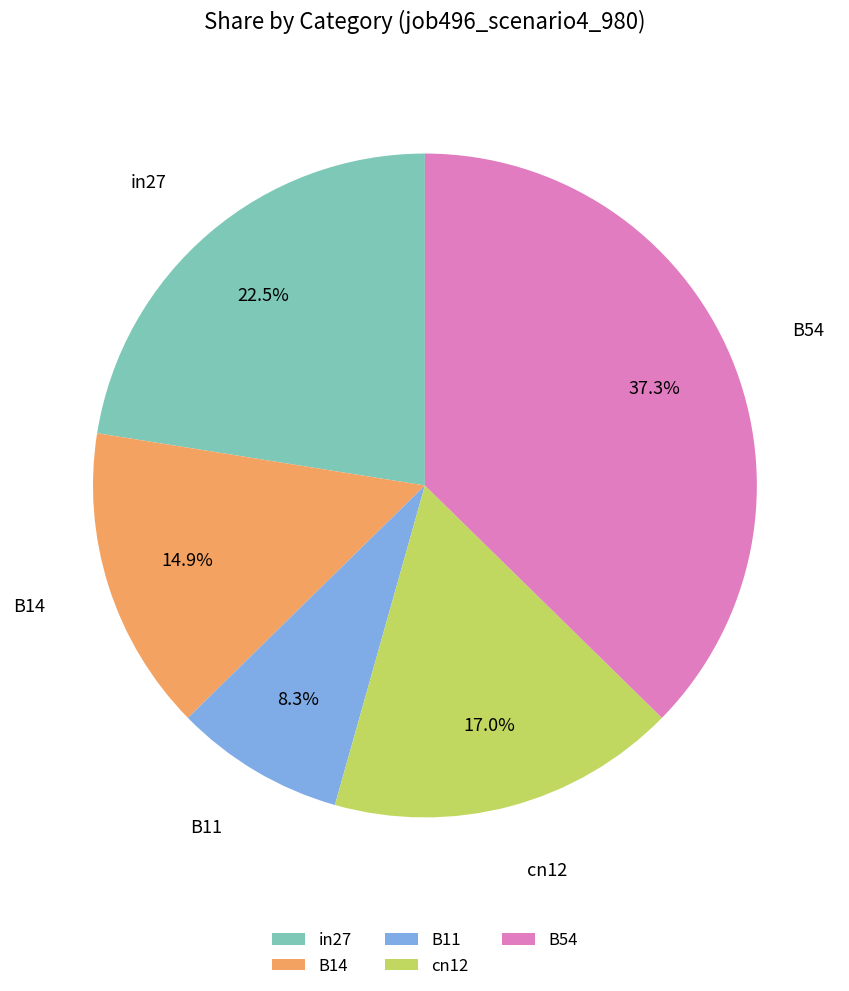

To the nearest percent, what percentage of the pie is B54?

37%